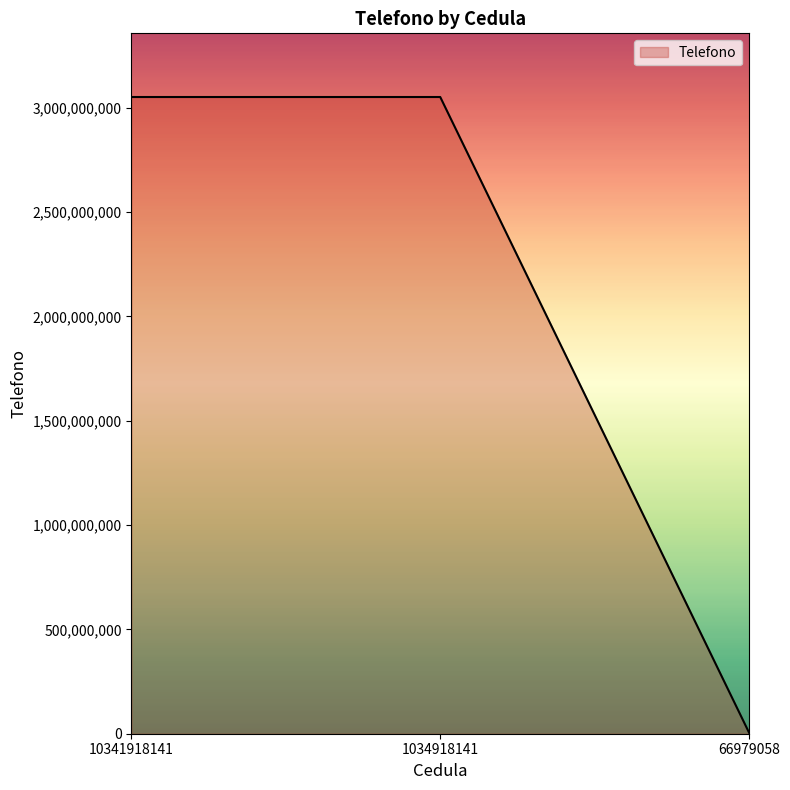

What is the difference between the maximum and minimum values?

3047024860